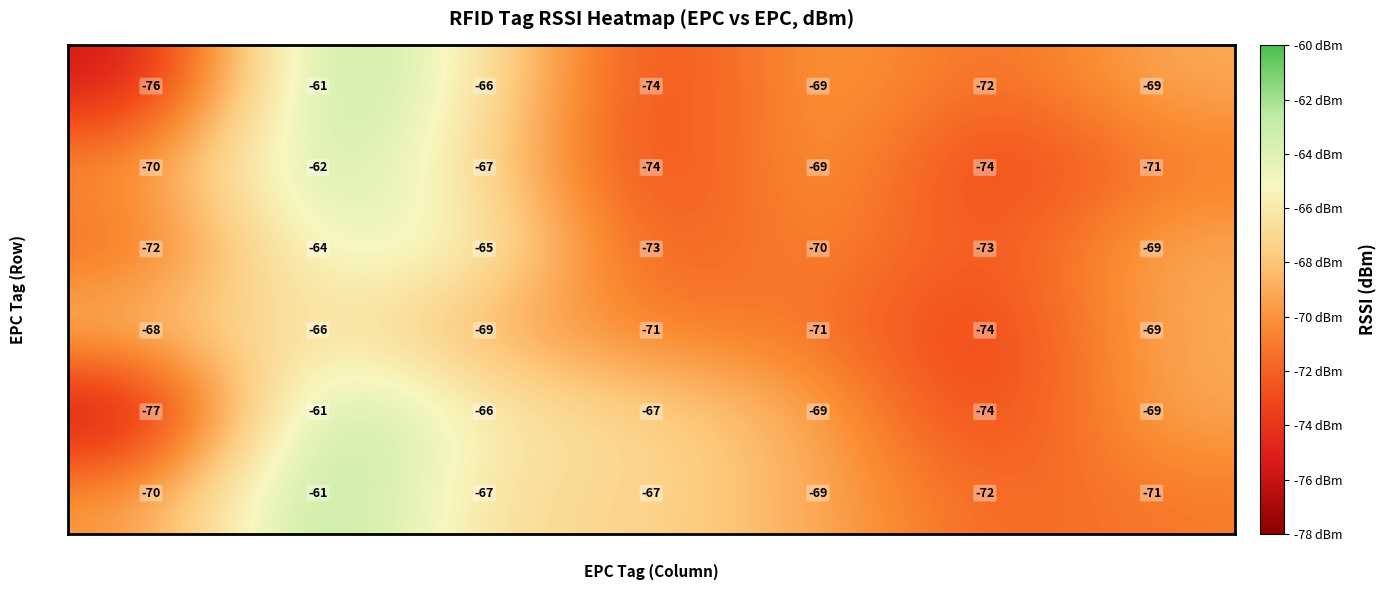

What is the maximum value shown in the chart?

-61